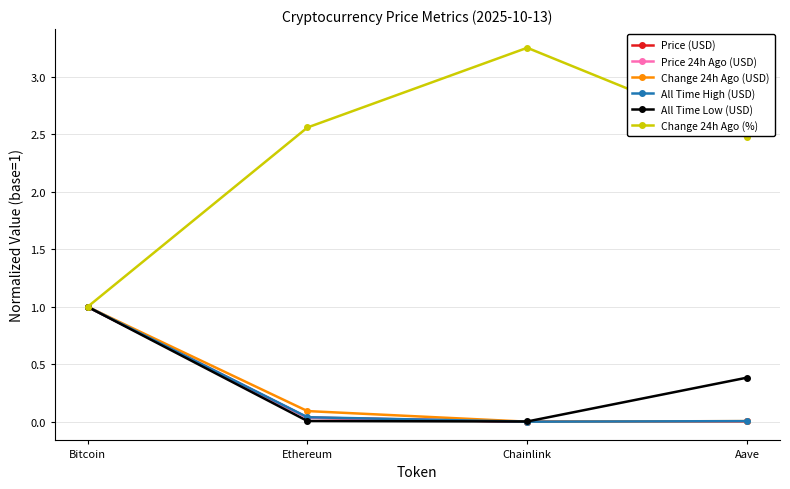

The Price (USD) series shows 0.0 at Aave. True or false?

True